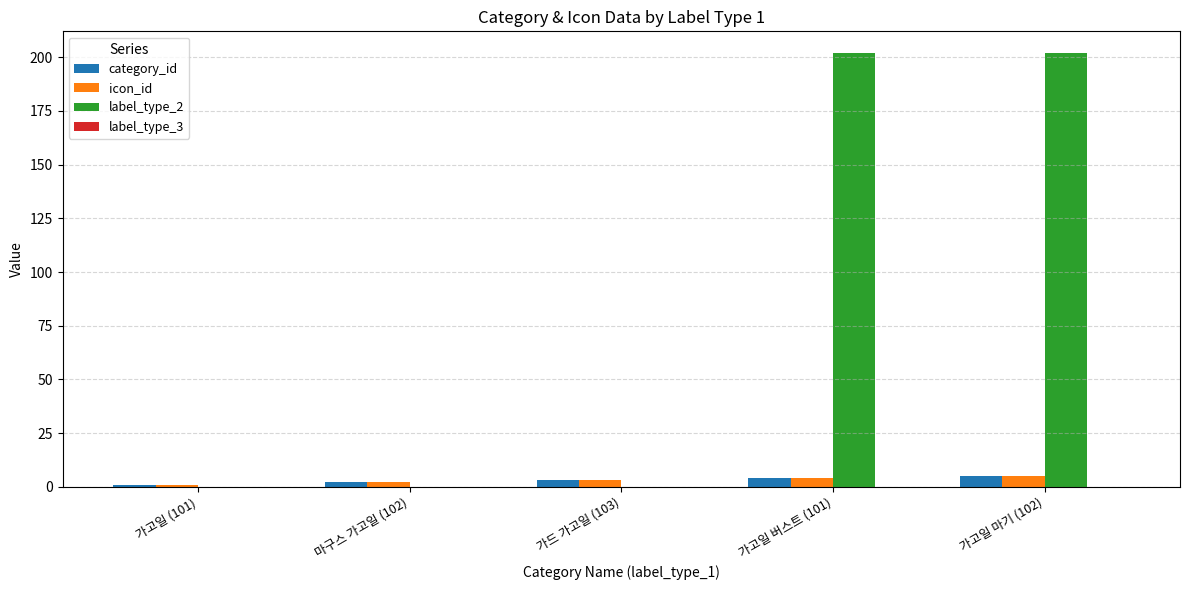

Which series has the largest total across all categories?

label_type_2